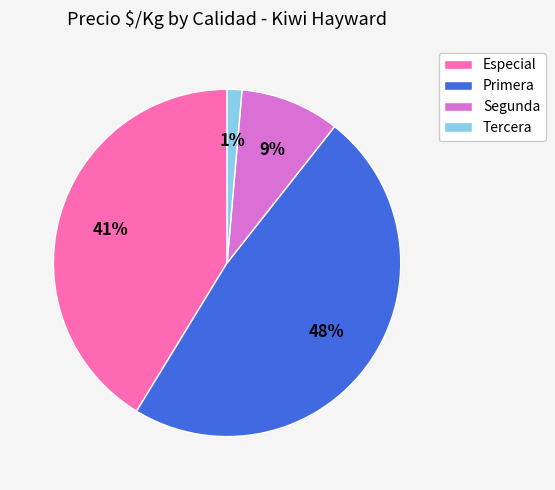

What percentage is the Especial slice, to the nearest percent?

41%